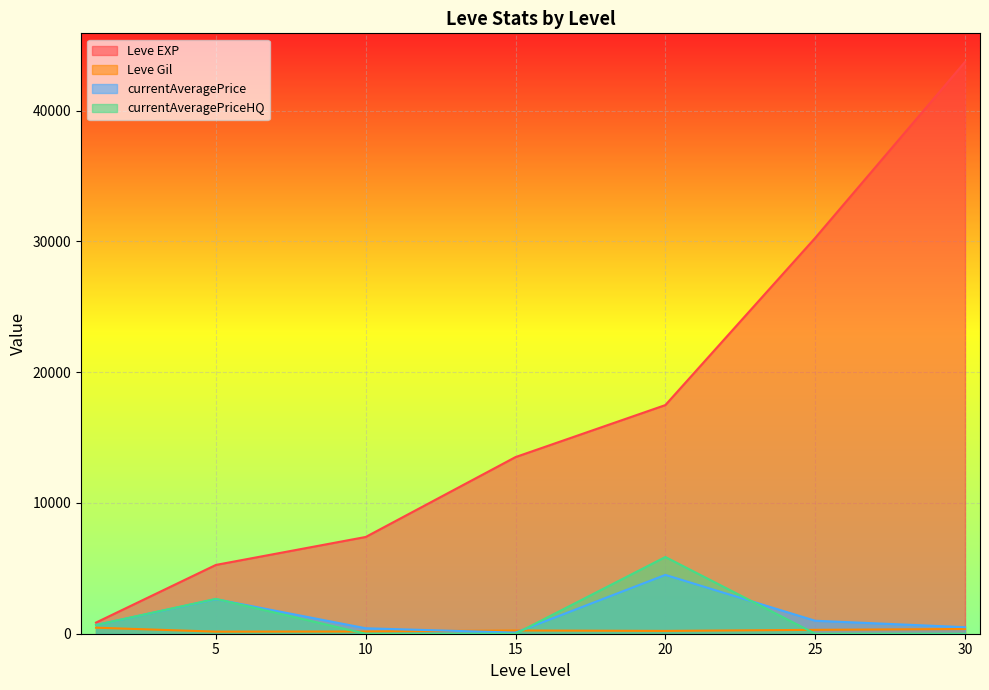

Read the Leve Gil value at 25.

297.3